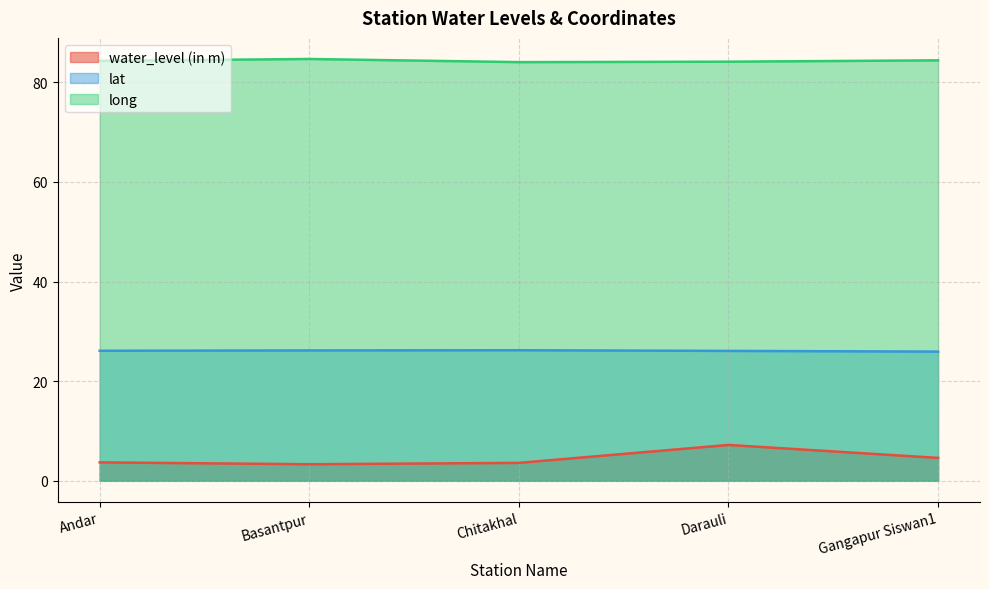

The lat series shows 13.9 at Basantpur. True or false?

False